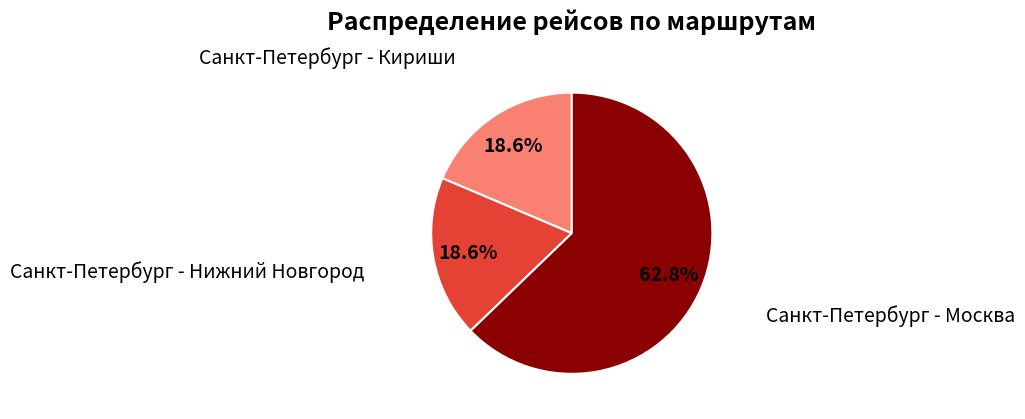

How many slices are in this pie chart?

3